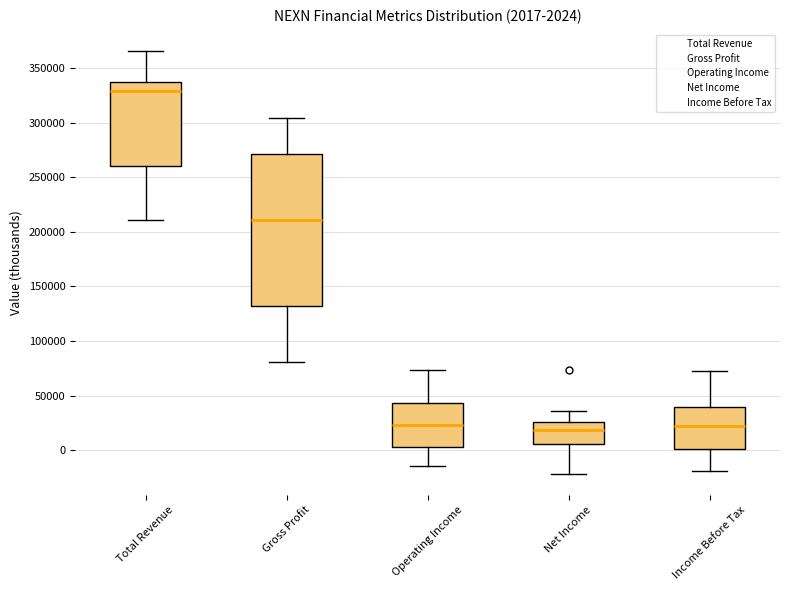

Which box is the tallest, from its lower edge to its upper edge?

Gross Profit